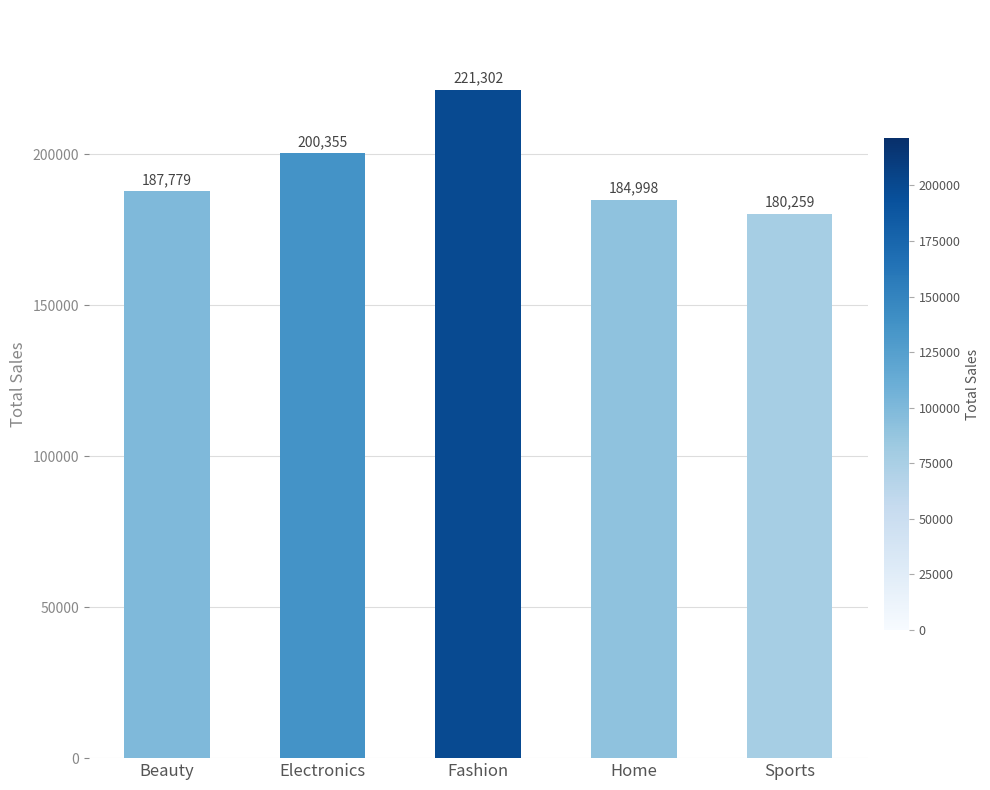

Between Electronics and Fashion, which is larger?

Fashion